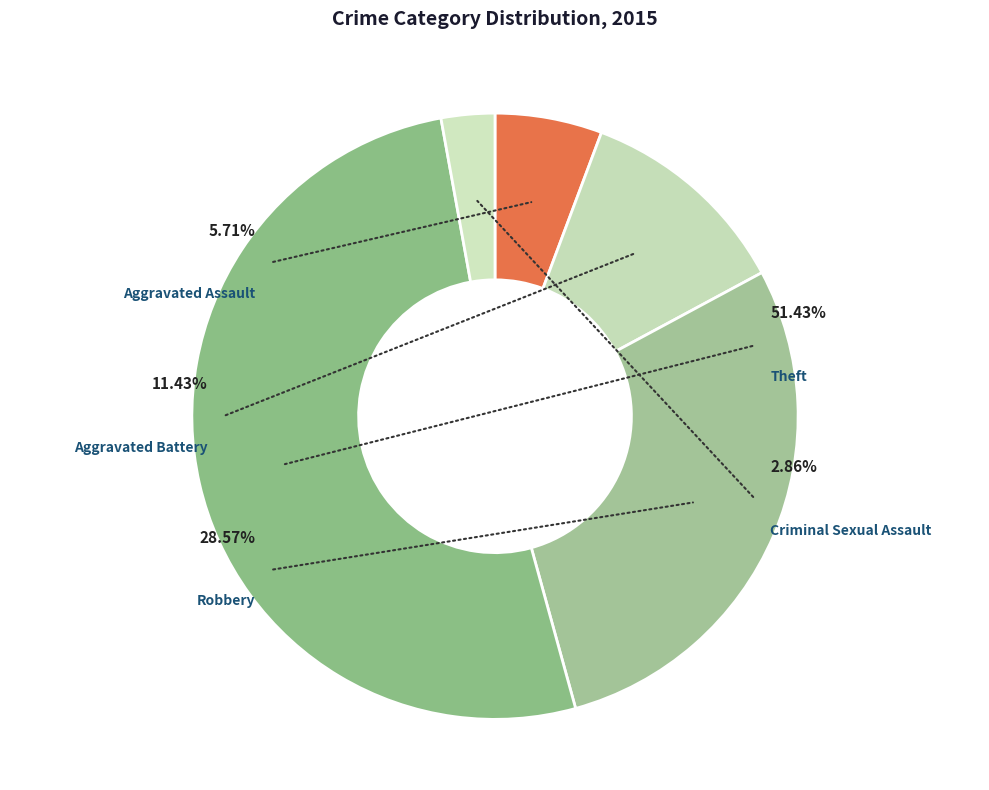

What portion of the pie excludes Criminal Sexual Assault?

97.1%